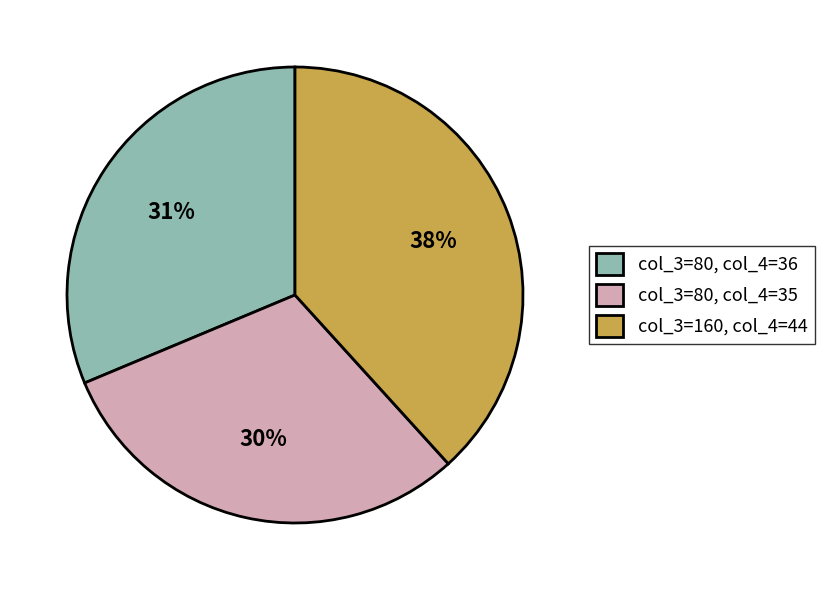

How many slices are in this pie chart?

3